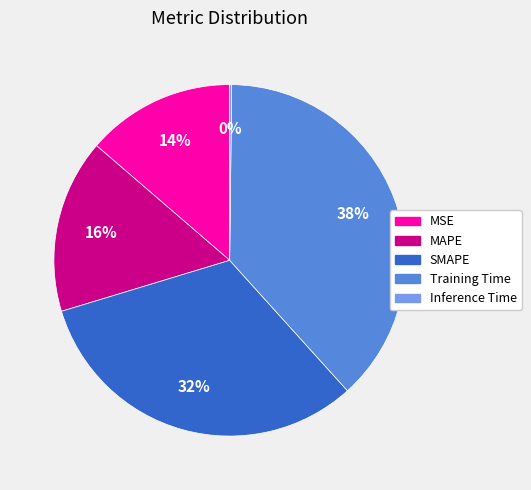

Is there any slice that represents more than half of the pie?

No